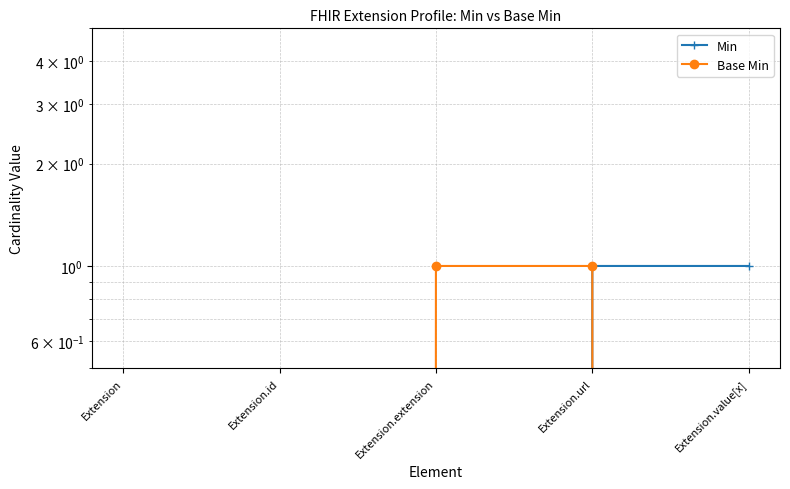

List the series in order of their peak value, highest first.

Min, Base Min